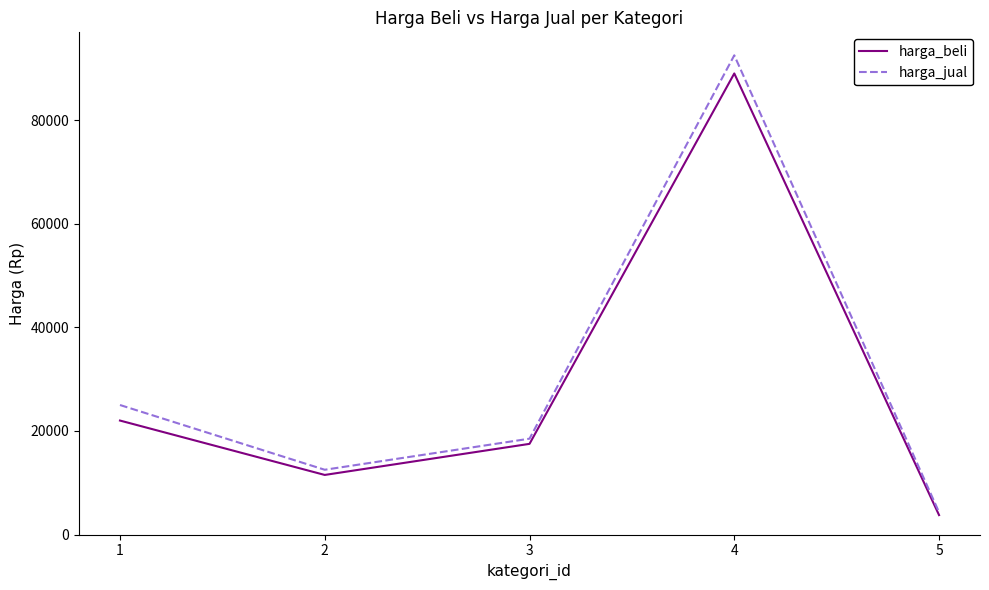

Rank the categories by harga_jual value from highest to lowest.

4, 1, 3, 2, 5